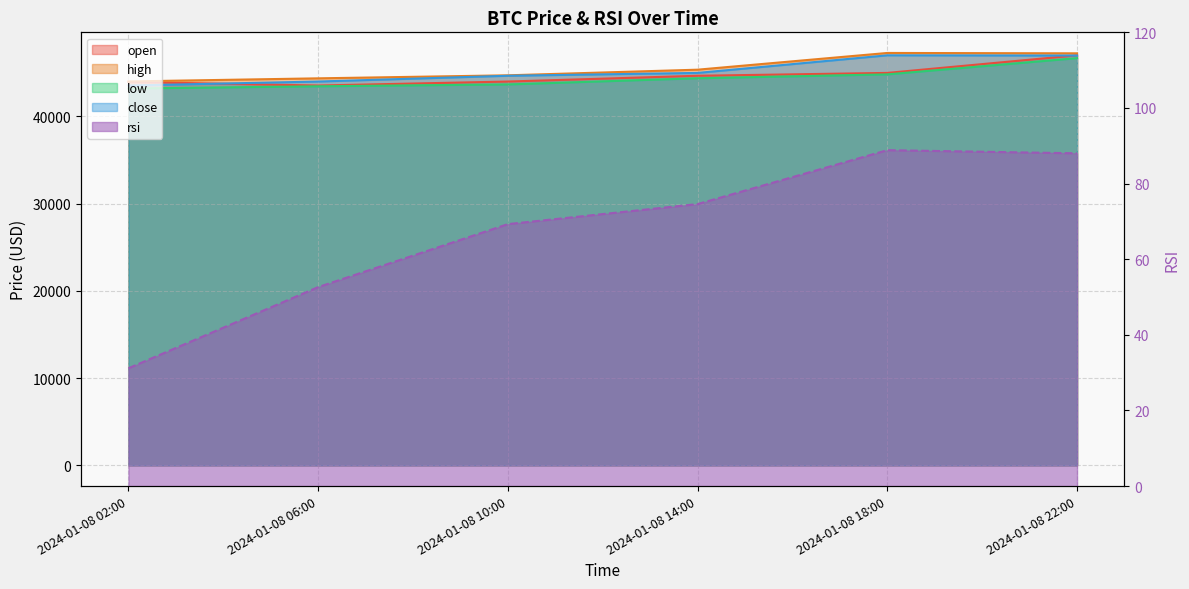

True or false: rsi and low cross at least once.

False